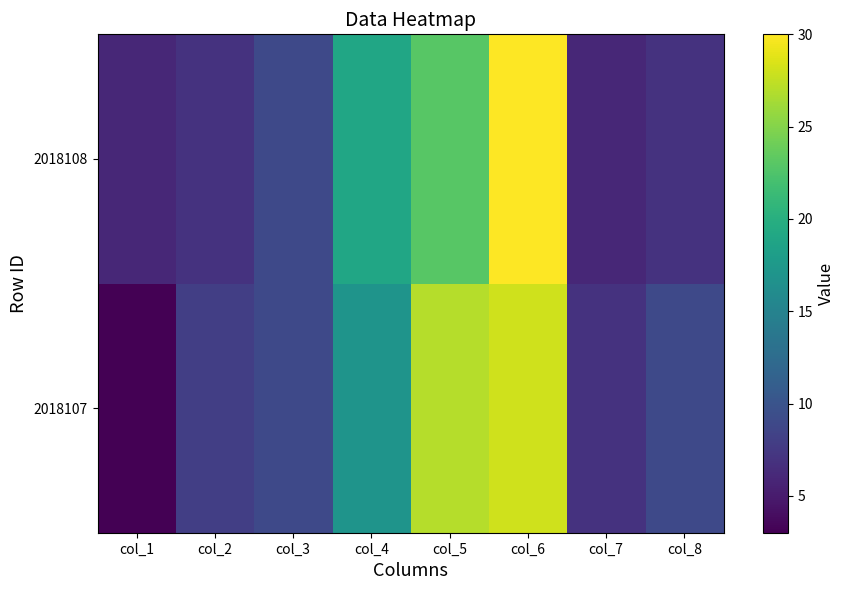

Reading left to right, extract all data points from this chart.

2018107: col_1=3	col_2=8	col_3=9	col_4=17	col_5=27	col_6=28	col_7=7	col_8=9
2018108: col_1=6	col_2=7	col_3=9	col_4=19	col_5=23	col_6=30	col_7=6	col_8=7